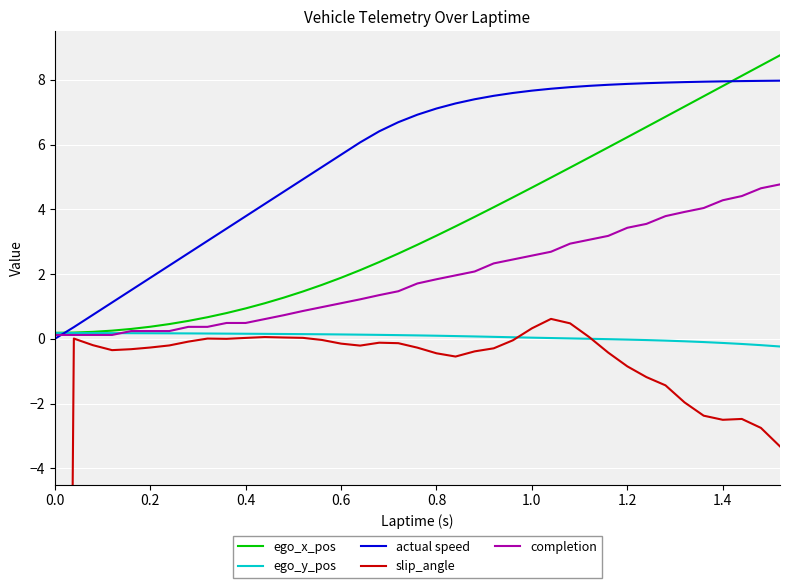

Count the number of data series in this chart.

5